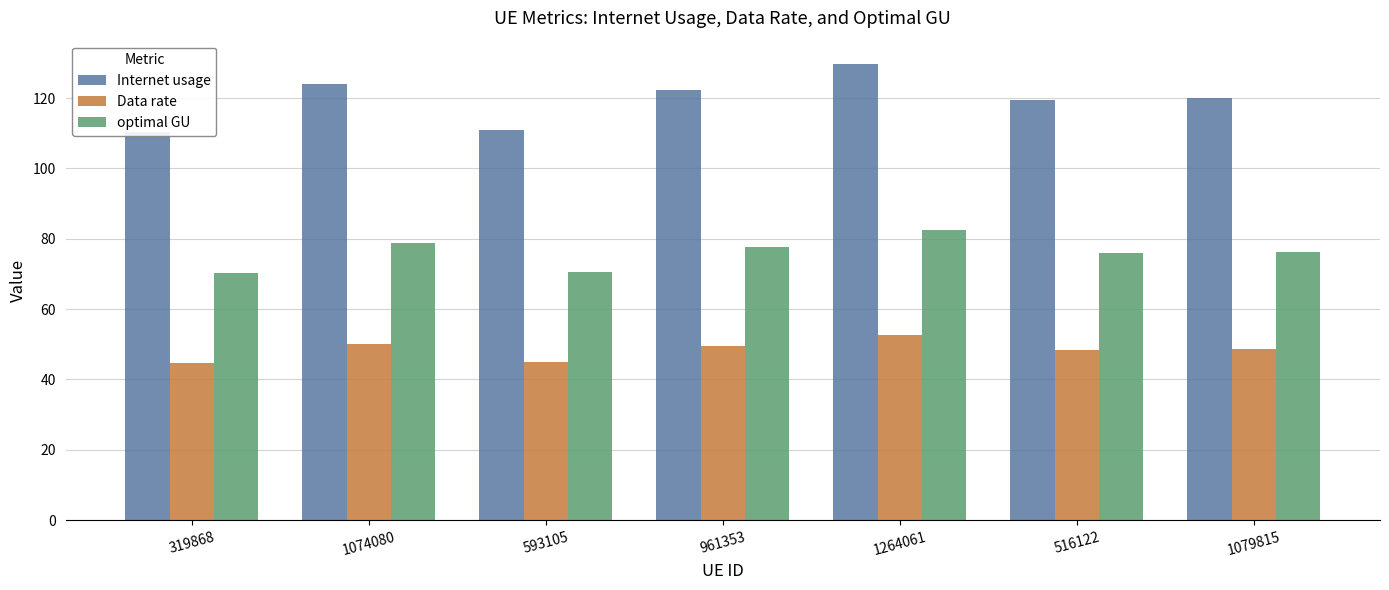

What is the difference between the Internet usage values at 319868 and 593105?

0.5